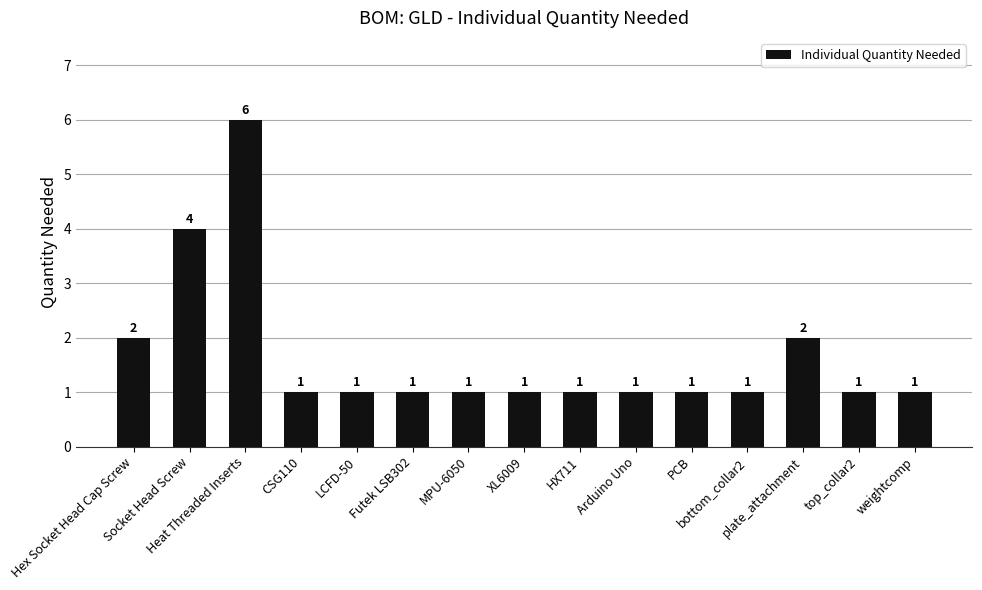

Count the values in the range 1 to 2.

13